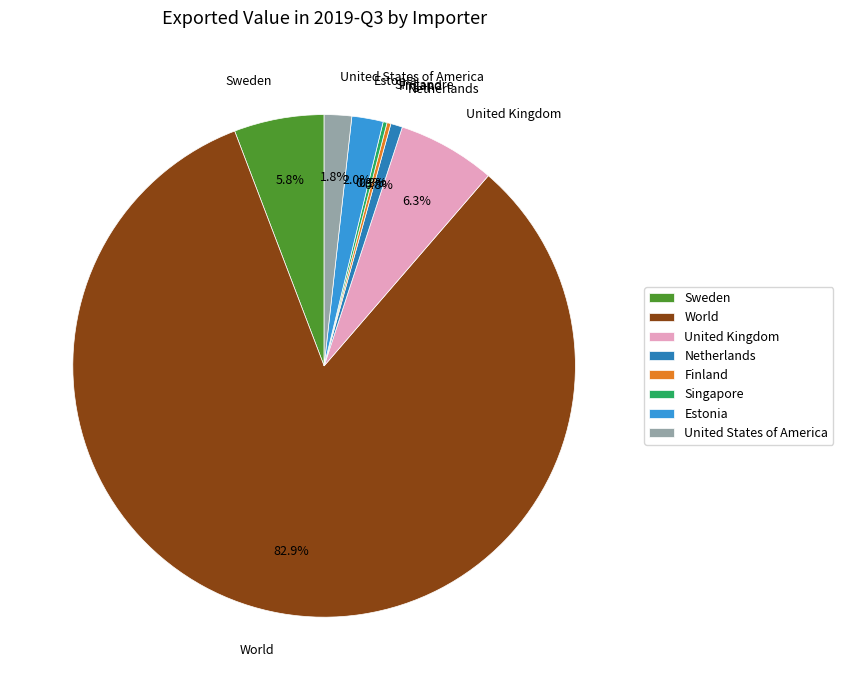

Is there a majority slice in this chart?

Yes